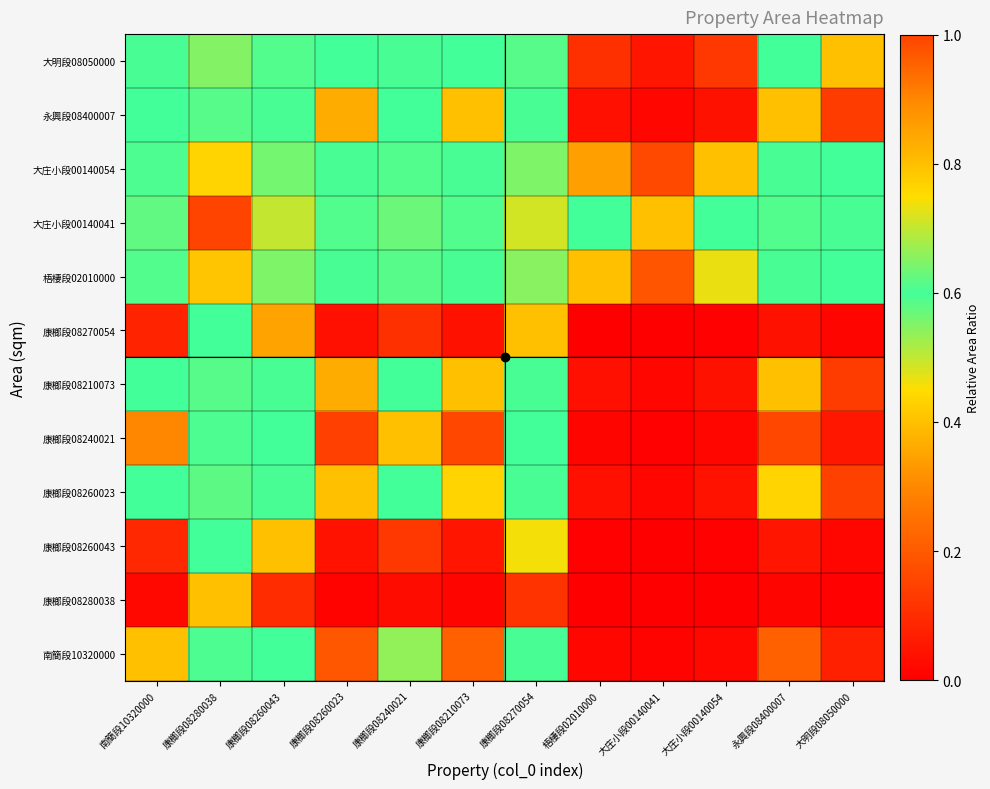

At which category is the sum across all series the highest?

康榔段08280038